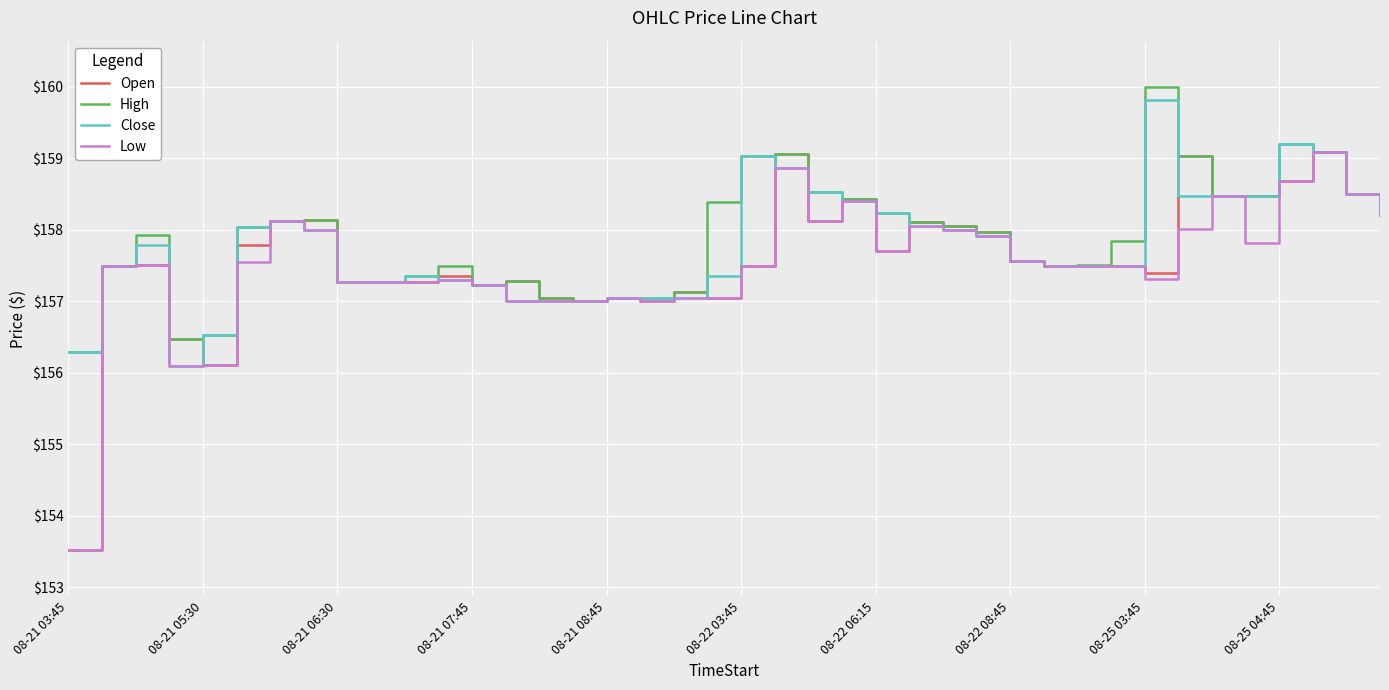

What is the smallest value displayed?

153.5